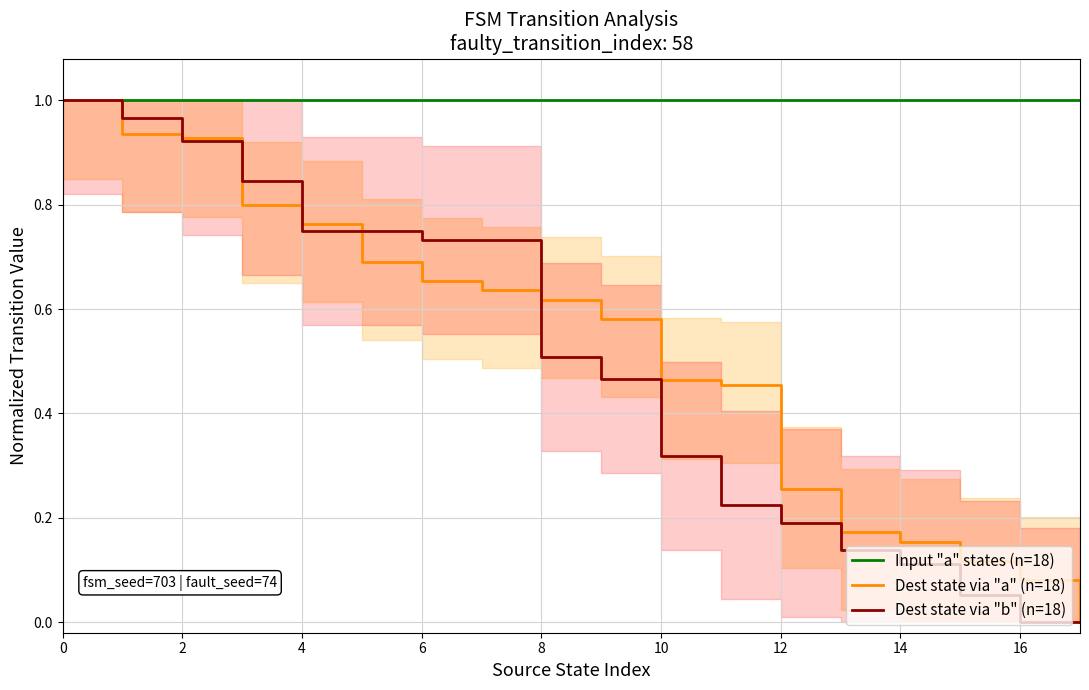

At which label is Dest state via "a" (n=18) closest to 0?

17